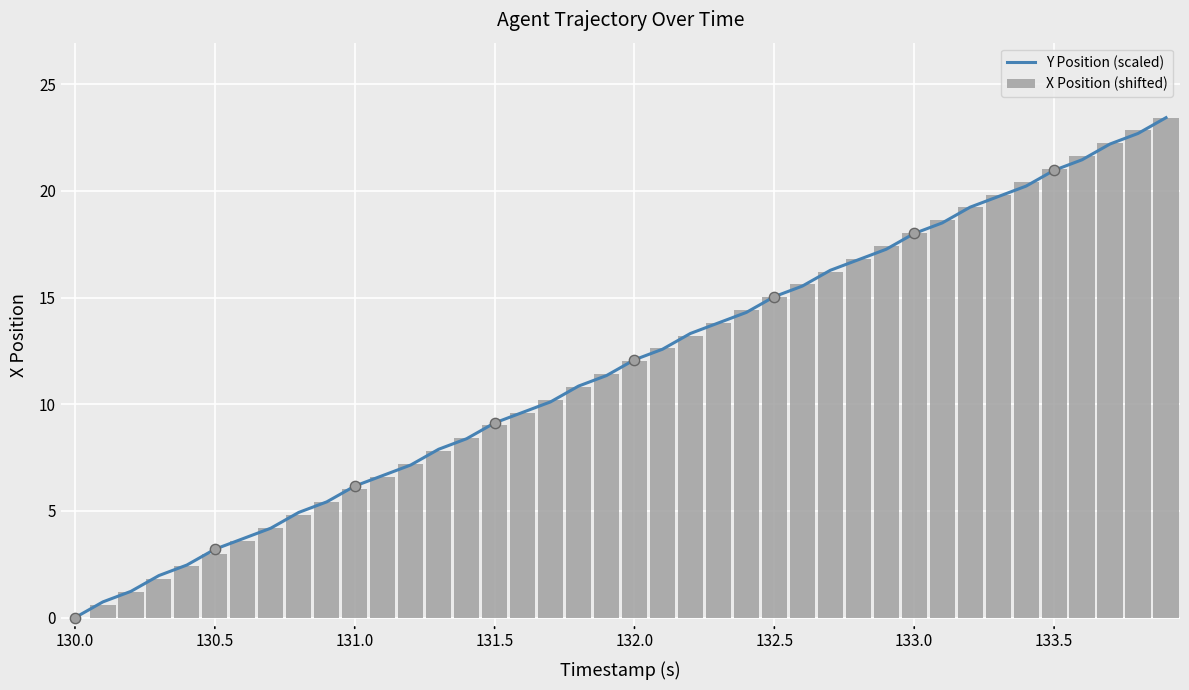

What are all the series names shown in the legend?

Y Position (scaled), X Position (shifted)